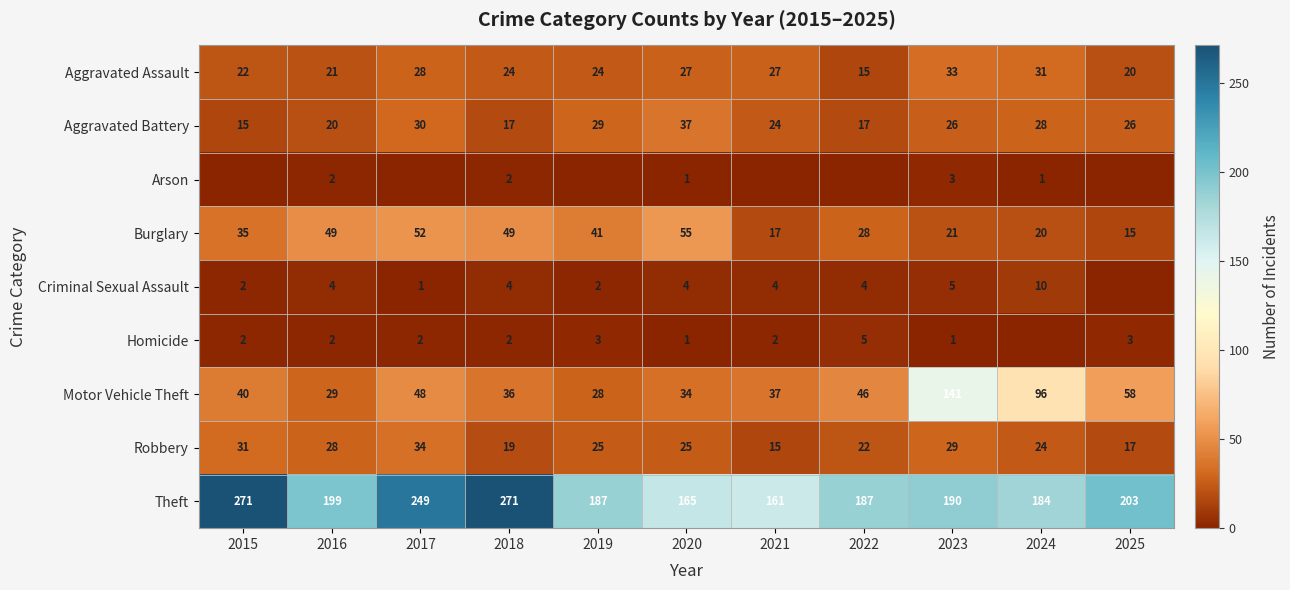

Between 2018 and 2020, which series saw the biggest shift?

Theft